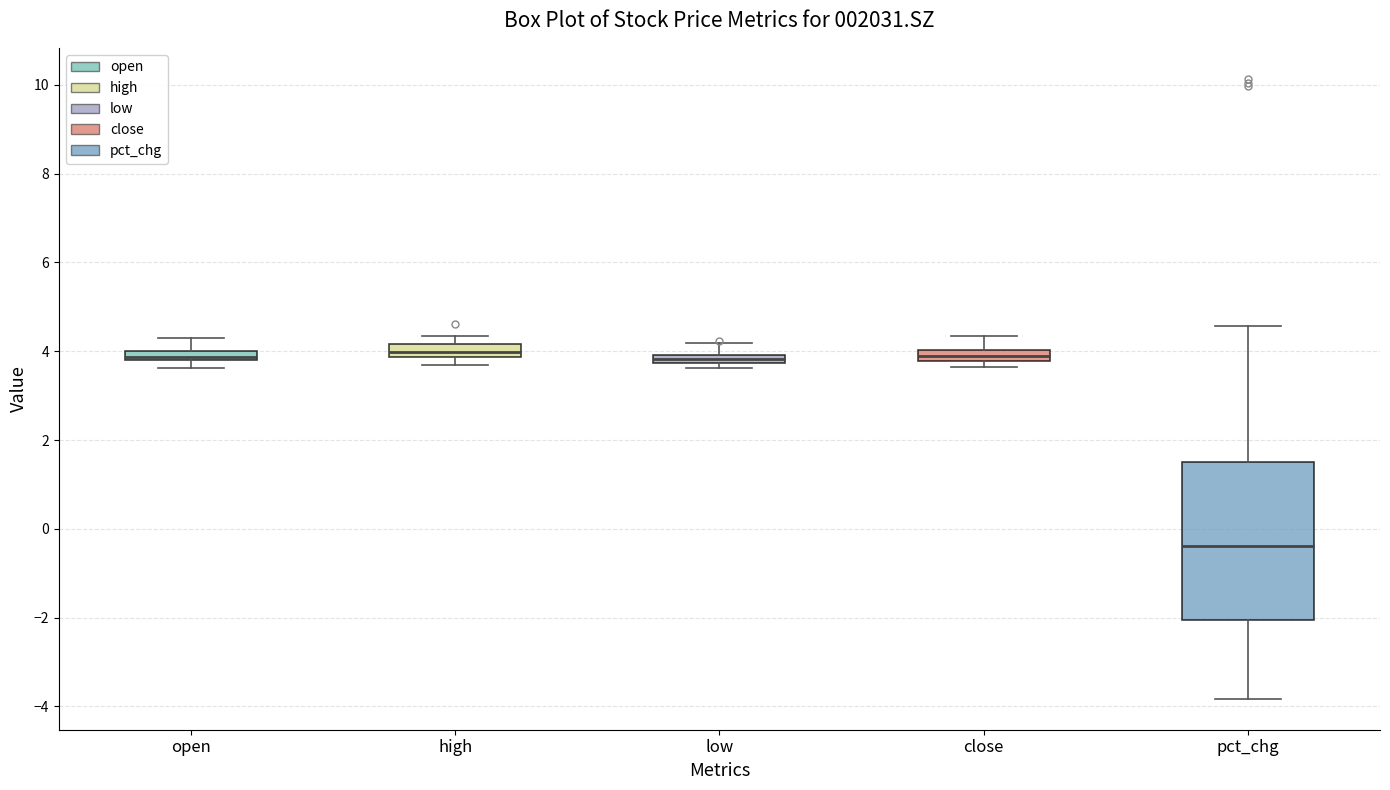

Comparing the boxes themselves (not the whiskers), which one is the tallest?

pct_chg